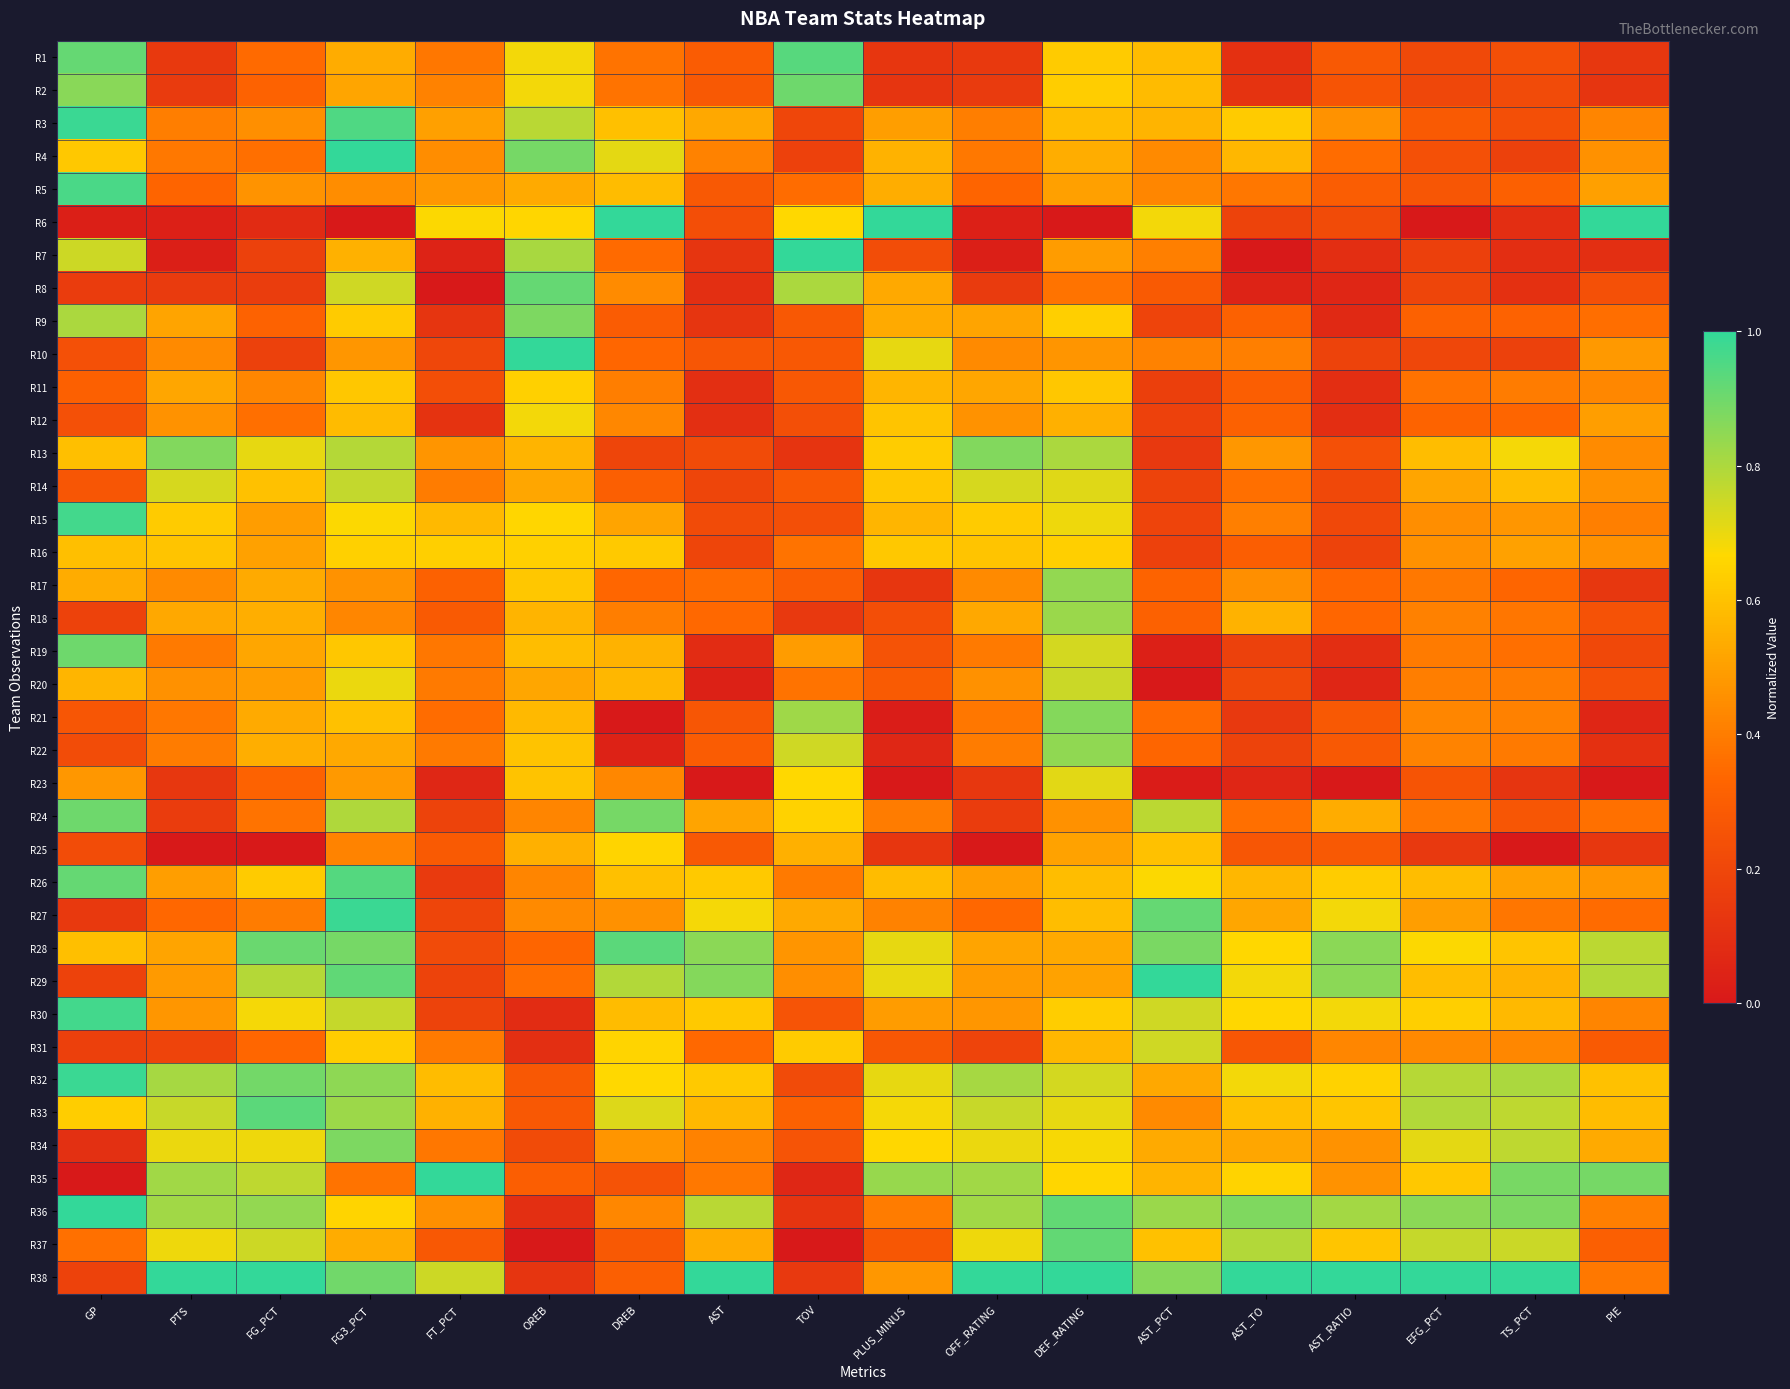

At AST_TO, list the series in order from smallest to largest.

R7, R8, R23, R1, R2, R21, R19, R6, R22, R20, R25, R31, R11, R16, R9, R12, R14, R24, R5, R10, R15, R17, R13, R27, R34, R18, R4, R26, R33, R3, R35, R28, R30, R29, R32, R37, R36, R38